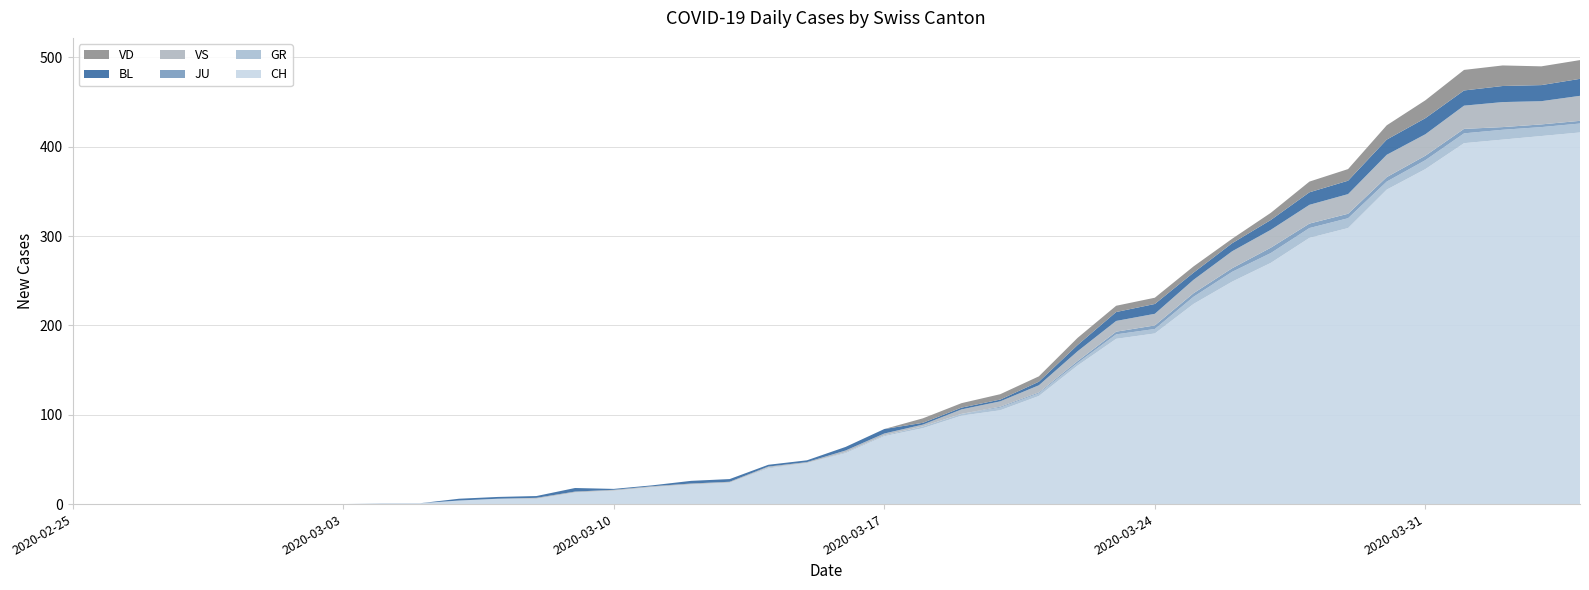

Reading right to left, transcribe all the data shown in this chart.

CH: 2020-04-04=416	2020-04-03=412	2020-04-02=408	2020-04-01=404	2020-03-31=375	2020-03-30=352	2020-03-29=309	2020-03-28=298	2020-03-27=270	2020-03-26=249	2020-03-25=224	2020-03-24=191	2020-03-23=185	2020-03-22=155	2020-03-21=121	2020-03-20=105	2020-03-19=99	2020-03-18=85	2020-03-17=76	2020-03-16=57	2020-03-15=46	2020-03-14=40	2020-03-13=24	2020-03-12=22	2020-03-11=19	2020-03-10=15	2020-03-09=13	2020-03-08=6	2020-03-07=6	2020-03-06=4	2020-03-05=1	2020-03-04=1	2020-03-03=0	2020-03-02=0	2020-03-01=0	2020-02-29=0	2020-02-28=0	2020-02-27=0	2020-02-26=0	2020-02-25=0
GR: 2020-04-04=10	2020-04-03=10	2020-04-02=11	2020-04-01=11	2020-03-31=10	2020-03-30=9	2020-03-29=11	2020-03-28=11	2020-03-27=11	2020-03-26=11	2020-03-25=8	2020-03-24=5	2020-03-23=5	2020-03-22=3	2020-03-21=3	2020-03-20=3	2020-03-19=2	2020-03-18=2	2020-03-17=1	2020-03-16=1	2020-03-15=0	2020-03-14=1	2020-03-13=0	2020-03-12=0	2020-03-11=0	2020-03-10=0	2020-03-09=0	2020-03-08=0	2020-03-07=0	2020-03-06=0	2020-03-05=0	2020-03-04=0	2020-03-03=0	2020-03-02=0	2020-03-01=0	2020-02-29=0	2020-02-28=0	2020-02-27=0	2020-02-26=0	2020-02-25=0
JU: 2020-04-04=3	2020-04-03=3	2020-04-02=3	2020-04-01=5	2020-03-31=5	2020-03-30=5	2020-03-29=5	2020-03-28=5	2020-03-27=6	2020-03-26=4	2020-03-25=4	2020-03-24=4	2020-03-23=3	2020-03-22=2	2020-03-21=1	2020-03-20=1	2020-03-19=0	2020-03-18=0	2020-03-17=0	2020-03-16=0	2020-03-15=0	2020-03-14=0	2020-03-13=0	2020-03-12=0	2020-03-11=0	2020-03-10=0	2020-03-09=0	2020-03-08=0	2020-03-07=0	2020-03-06=0	2020-03-05=0	2020-03-04=0	2020-03-03=0	2020-03-02=0	2020-03-01=0	2020-02-29=0	2020-02-28=0	2020-02-27=0	2020-02-26=0	2020-02-25=0
VS: 2020-04-04=28	2020-04-03=26	2020-04-02=28	2020-04-01=26	2020-03-31=24	2020-03-30=25	2020-03-29=22	2020-03-28=21	2020-03-27=20	2020-03-26=19	2020-03-25=15	2020-03-24=13	2020-03-23=12	2020-03-22=11	2020-03-21=8	2020-03-20=6	2020-03-19=5	2020-03-18=2	2020-03-17=2	2020-03-16=2	2020-03-15=1	2020-03-14=1	2020-03-13=1	2020-03-12=1	2020-03-11=1	2020-03-10=1	2020-03-09=1	2020-03-08=1	2020-03-07=0	2020-03-06=0	2020-03-05=0	2020-03-04=0	2020-03-03=0	2020-03-02=0	2020-03-01=0	2020-02-29=0	2020-02-28=0	2020-02-27=0	2020-02-26=0	2020-02-25=0
BL: 2020-04-04=19	2020-04-03=18	2020-04-02=18	2020-04-01=17	2020-03-31=18	2020-03-30=17	2020-03-29=15	2020-03-28=14	2020-03-27=11	2020-03-26=9	2020-03-25=8	2020-03-24=11	2020-03-23=10	2020-03-22=7	2020-03-21=4	2020-03-20=2	2020-03-19=2	2020-03-18=2	2020-03-17=5	2020-03-16=4	2020-03-15=2	2020-03-14=2	2020-03-13=3	2020-03-12=3	2020-03-11=1	2020-03-10=1	2020-03-09=4	2020-03-08=2	2020-03-07=2	2020-03-06=2	2020-03-05=0	2020-03-04=0	2020-03-03=0	2020-03-02=0	2020-03-01=0	2020-02-29=0	2020-02-28=0	2020-02-27=0	2020-02-26=0	2020-02-25=0
VD: 2020-04-04=21	2020-04-03=21	2020-04-02=23	2020-04-01=23	2020-03-31=20	2020-03-30=16	2020-03-29=13	2020-03-28=12	2020-03-27=8	2020-03-26=5	2020-03-25=7	2020-03-24=7	2020-03-23=7	2020-03-22=8	2020-03-21=6	2020-03-20=6	2020-03-19=5	2020-03-18=5	2020-03-17=0	2020-03-16=0	2020-03-15=0	2020-03-14=0	2020-03-13=0	2020-03-12=0	2020-03-11=0	2020-03-10=0	2020-03-09=0	2020-03-08=0	2020-03-07=0	2020-03-06=0	2020-03-05=0	2020-03-04=0	2020-03-03=0	2020-03-02=0	2020-03-01=0	2020-02-29=0	2020-02-28=0	2020-02-27=0	2020-02-26=0	2020-02-25=0